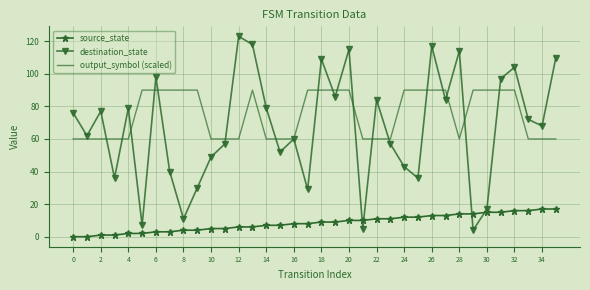

List the series in order of their peak value, highest first.

destination_state, output_symbol (scaled), source_state